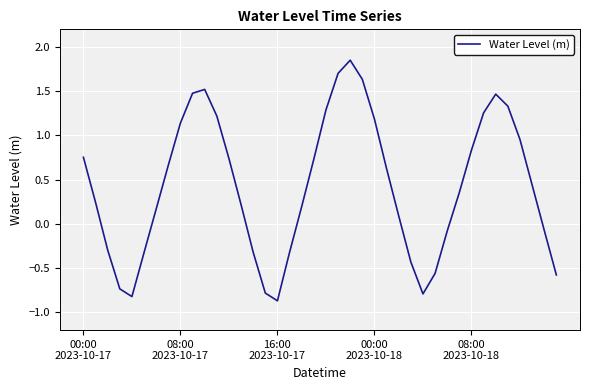

What is the minimum value shown in the chart?

-0.9